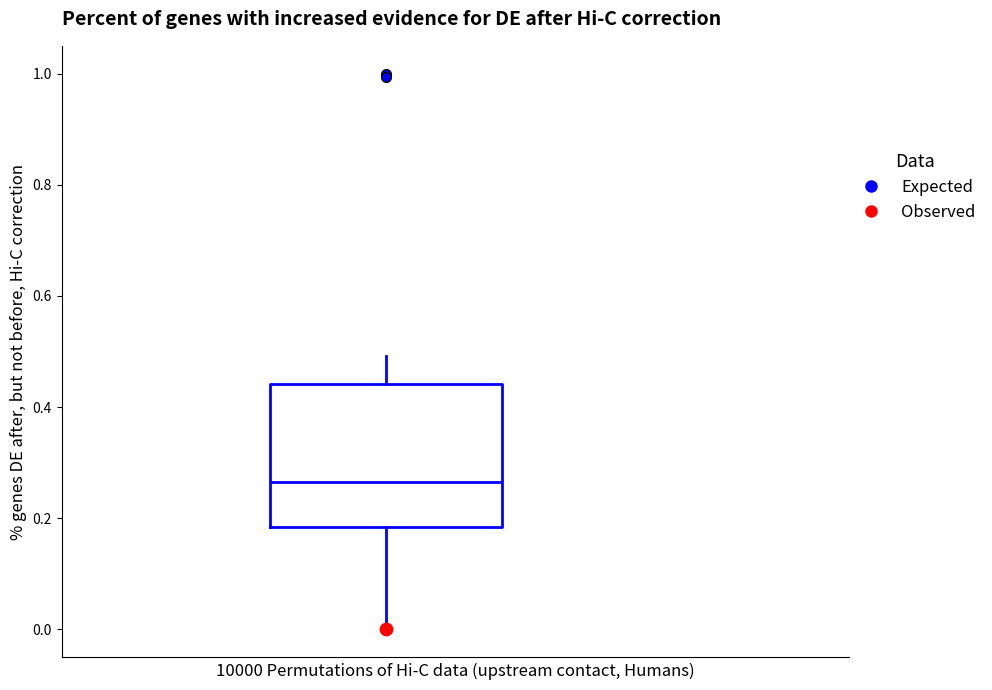

Transcribe this box plot: give where the median line is, the range the box spans, and where the two whiskers end, as read against the y-axis. The values are not printed on the chart, so give them approximately, as read against the axis.

median 0.26, box 0.18 to 0.44, whiskers 0.00 to 0.50